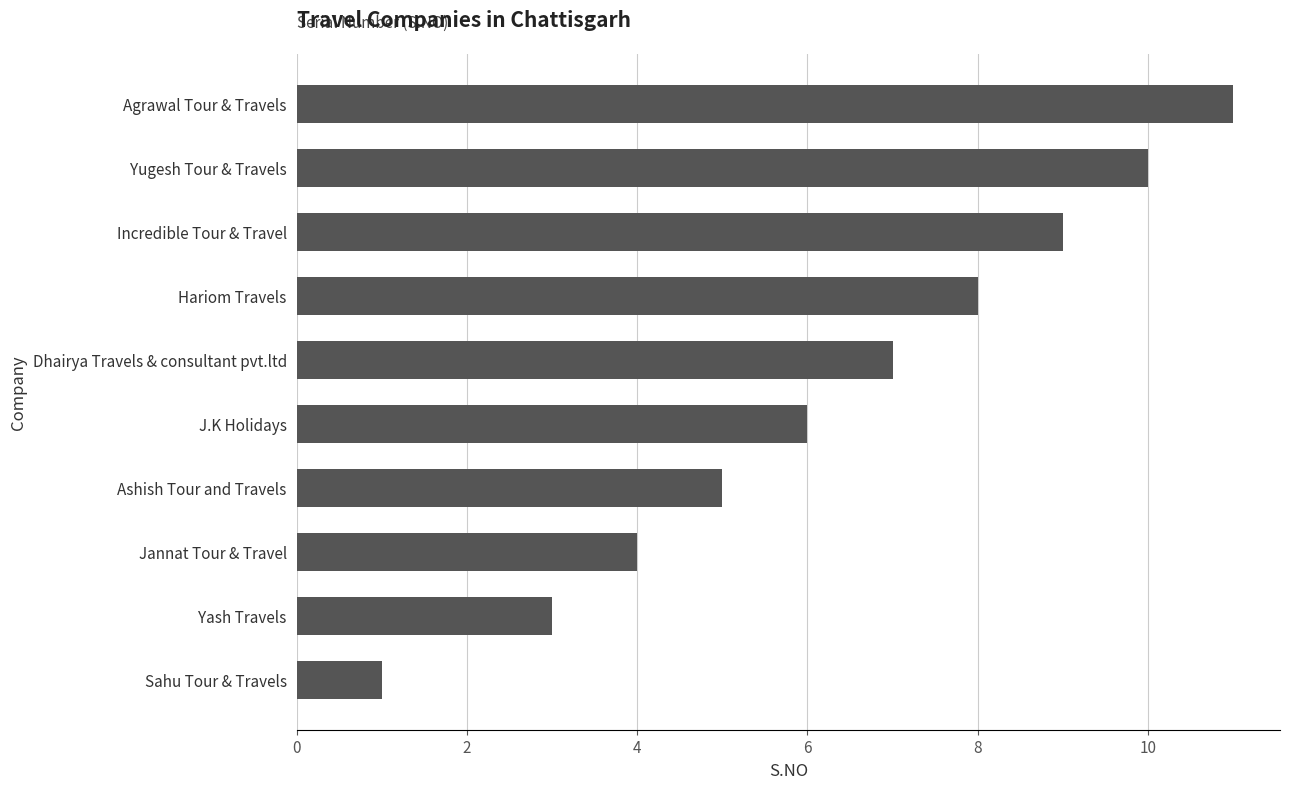

Are the bars horizontal?

Yes